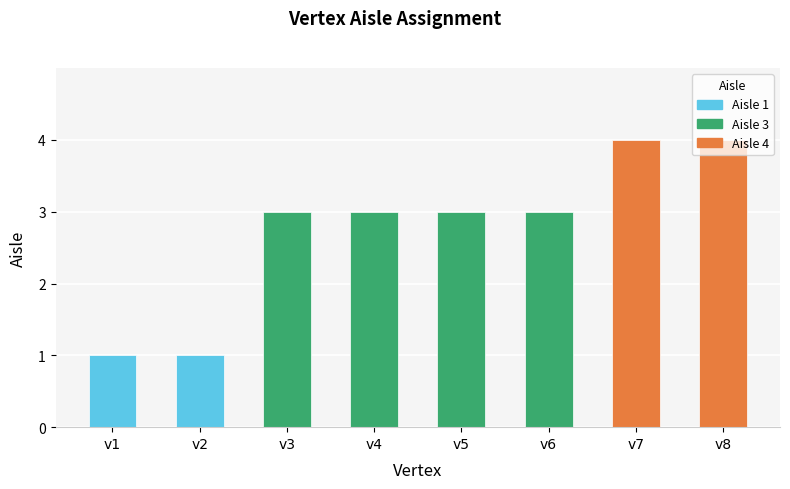

What is the sum of the values at v2 and v6?

4